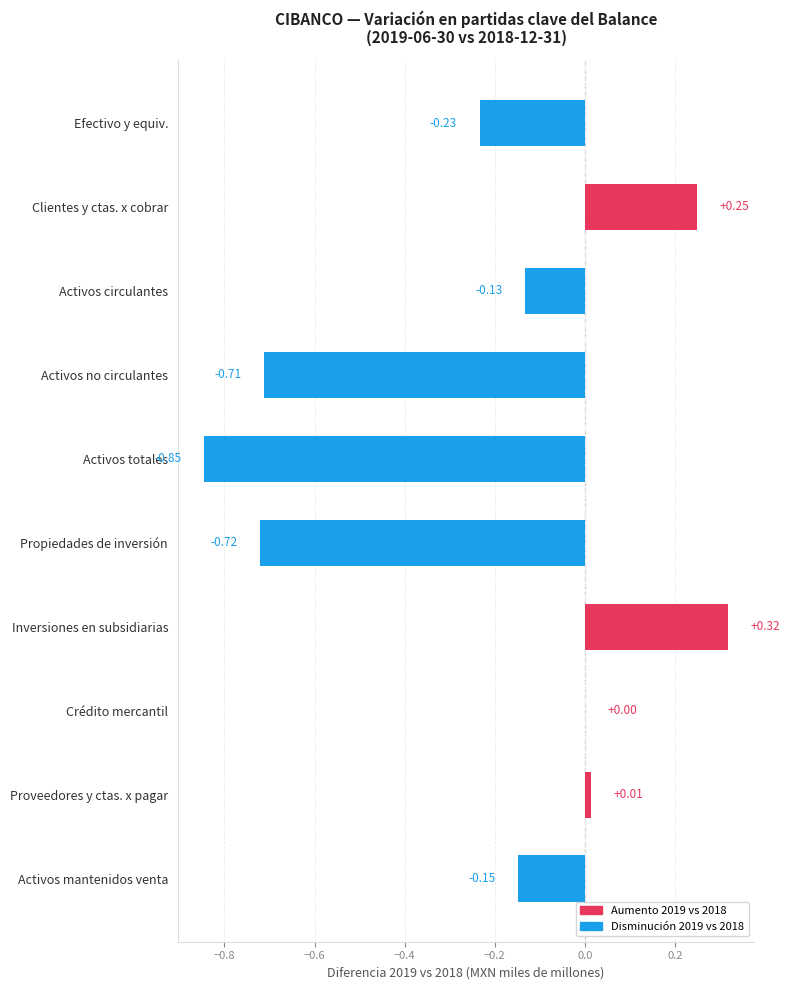

What is the change in value from Activos circulantes to Activos no circulantes?

-0.6